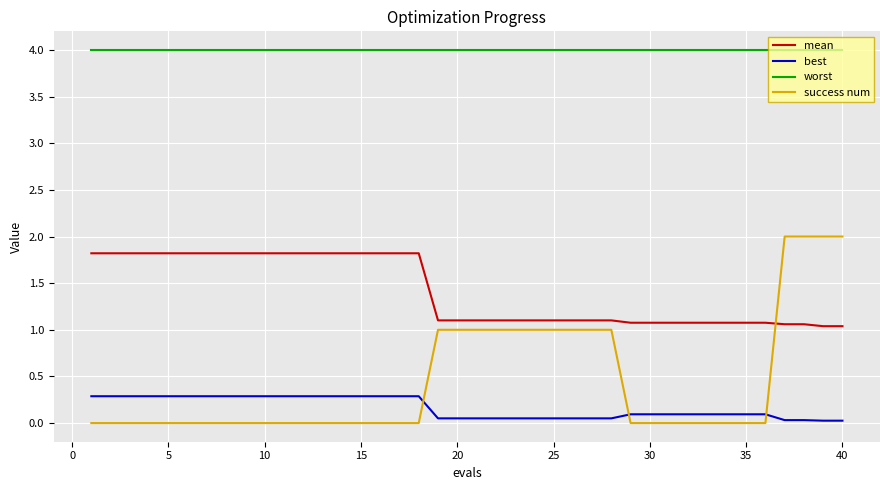

What is the difference between the maximum and minimum values in the best series?

0.3